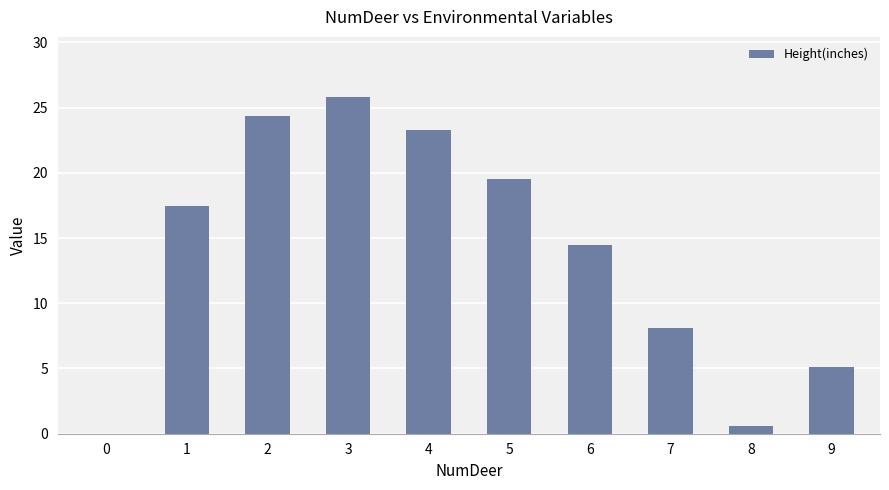

Which has a higher value, 2 or 9?

2